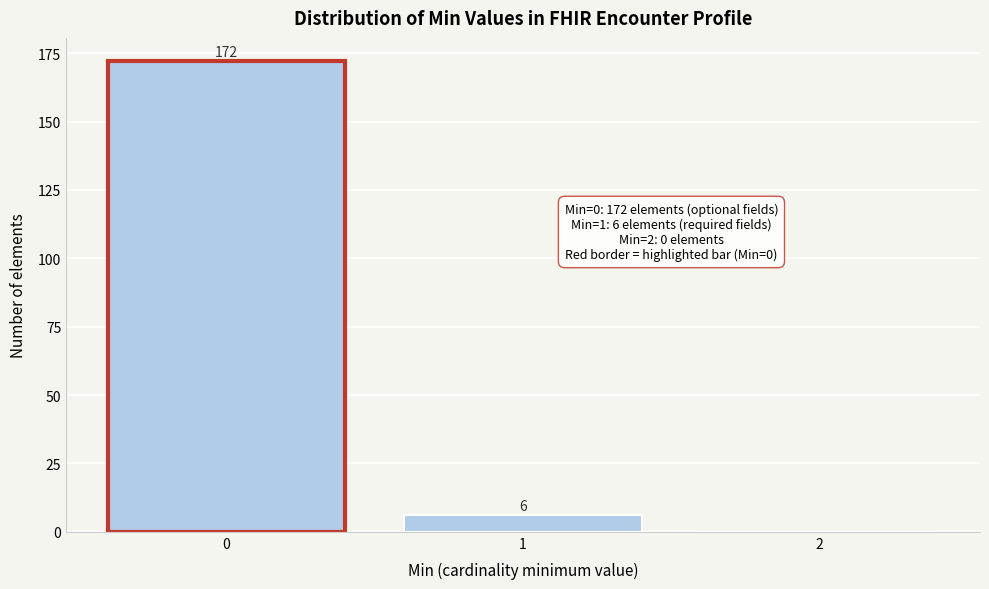

Reading left to right, what are all the values shown in this chart?

0=172	1=6	2=0